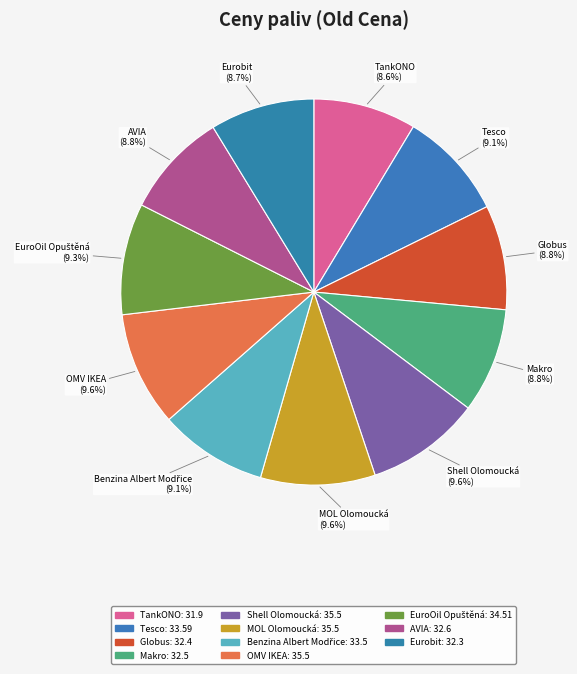

How many segments does this pie chart have?

11